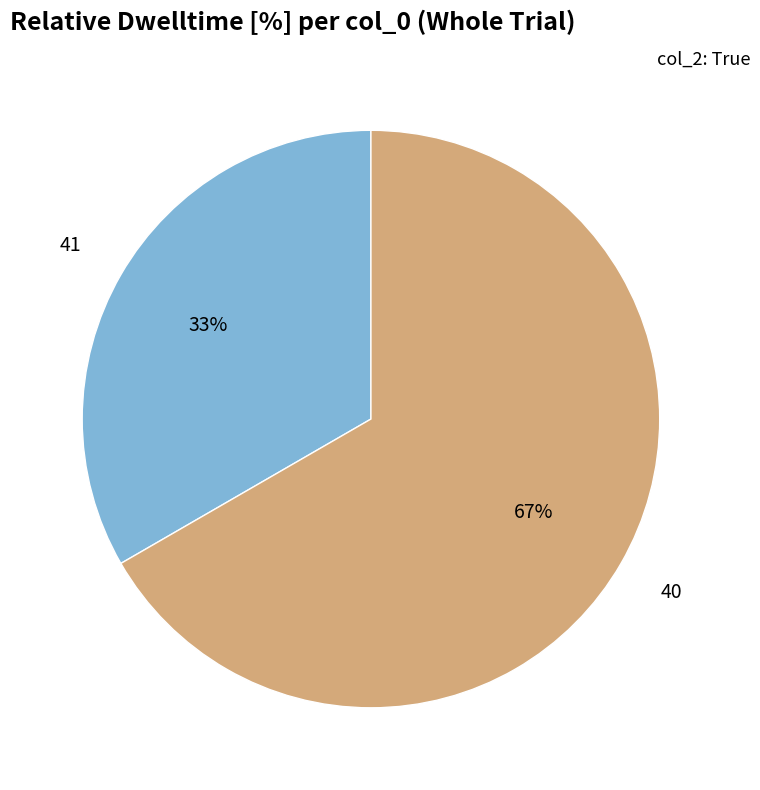

To the nearest percent, what is the average slice percentage?

50%